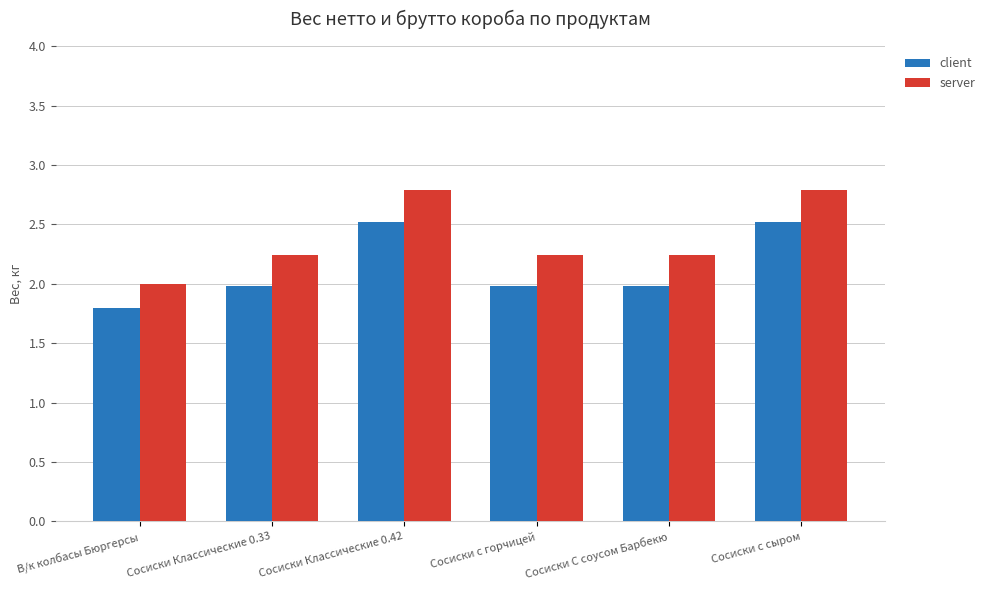

At which label is server closest to 2?

В/к колбасы Бюргерсы